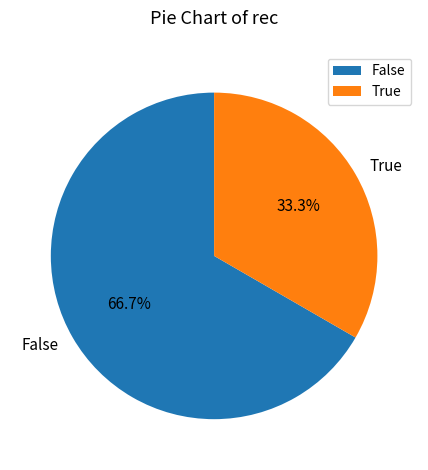

How many slices are in this pie chart?

2